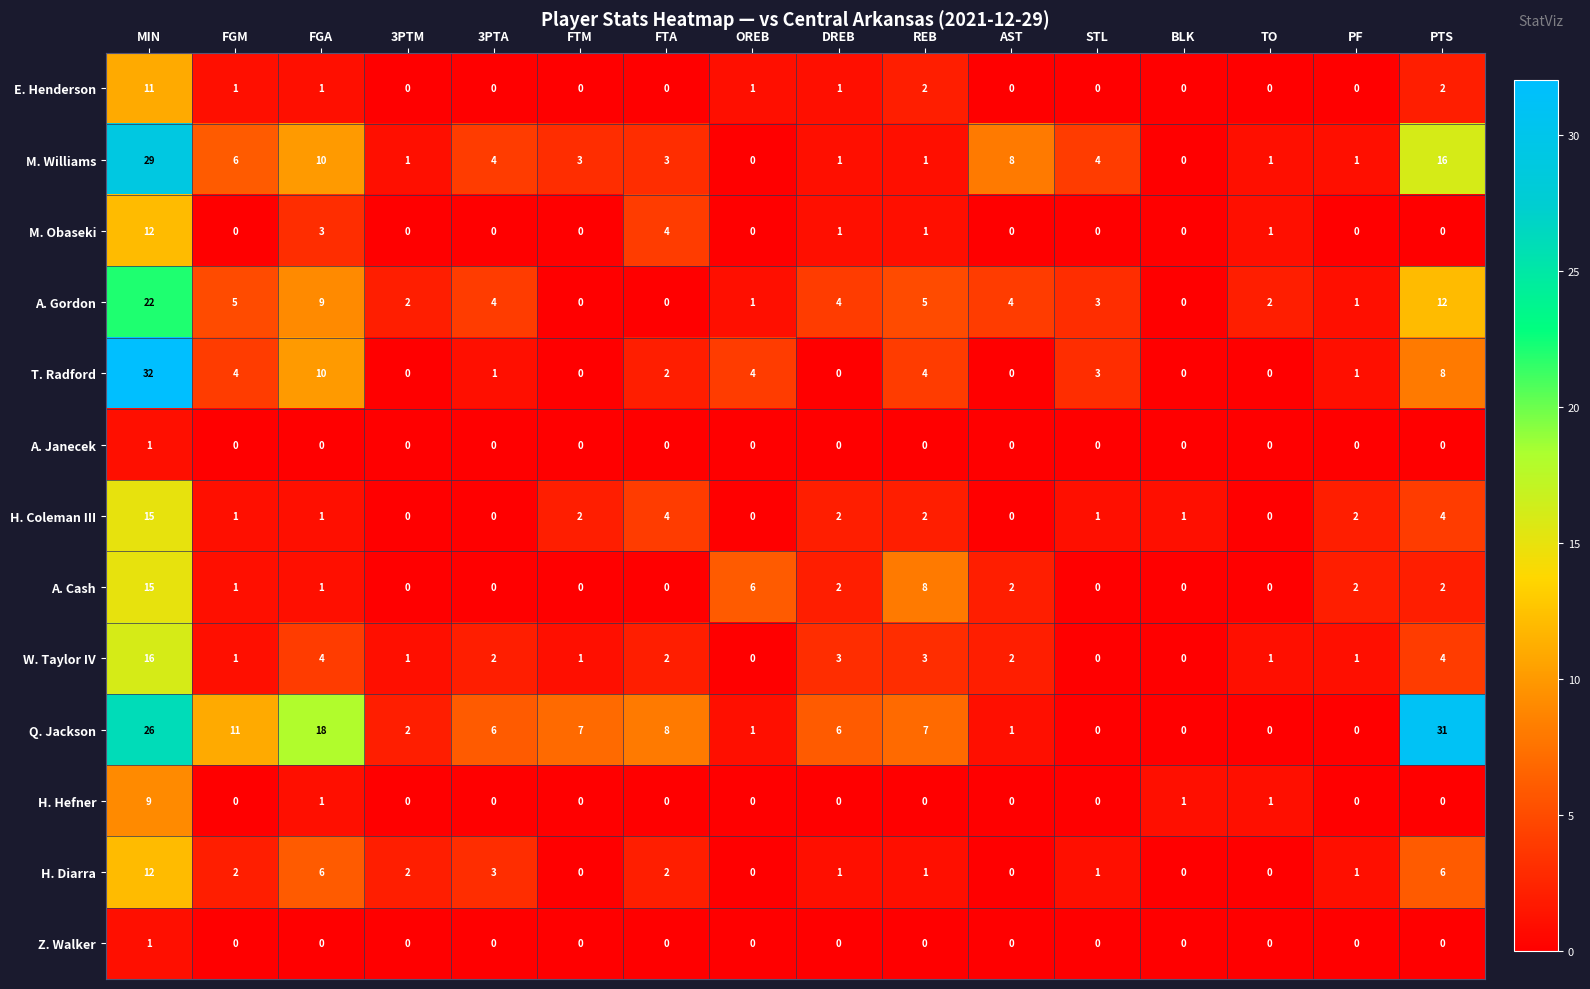

Which series has the largest total across all categories?

Q. Jackson